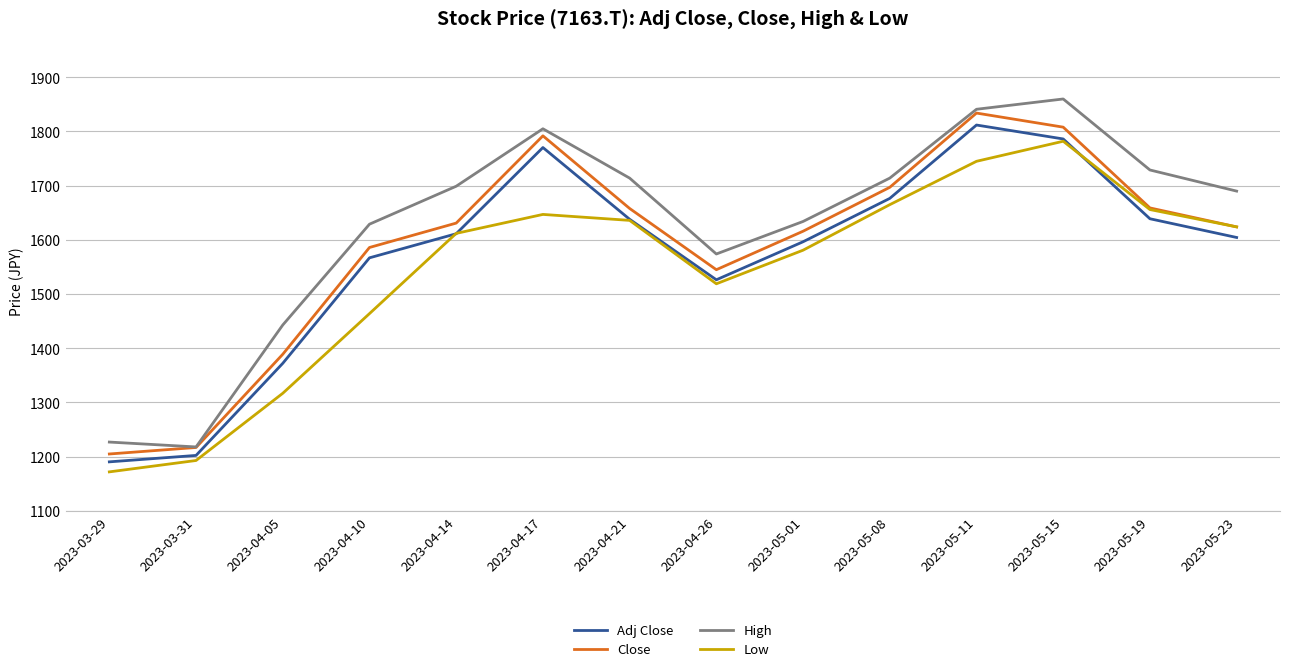

What is the maximum value shown in the chart?

1860.0